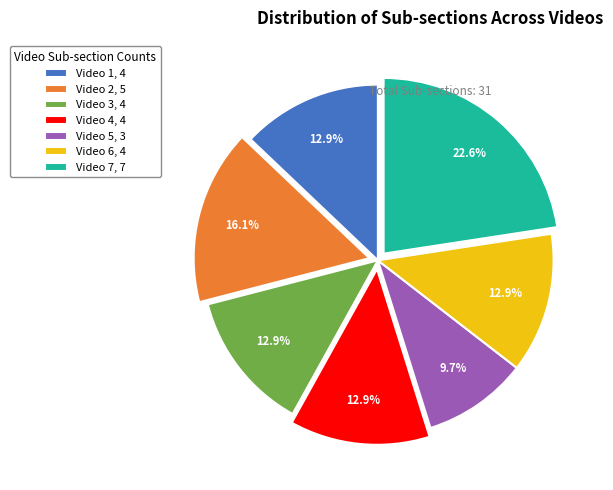

Does Video 4 represent more than half of the total?

No